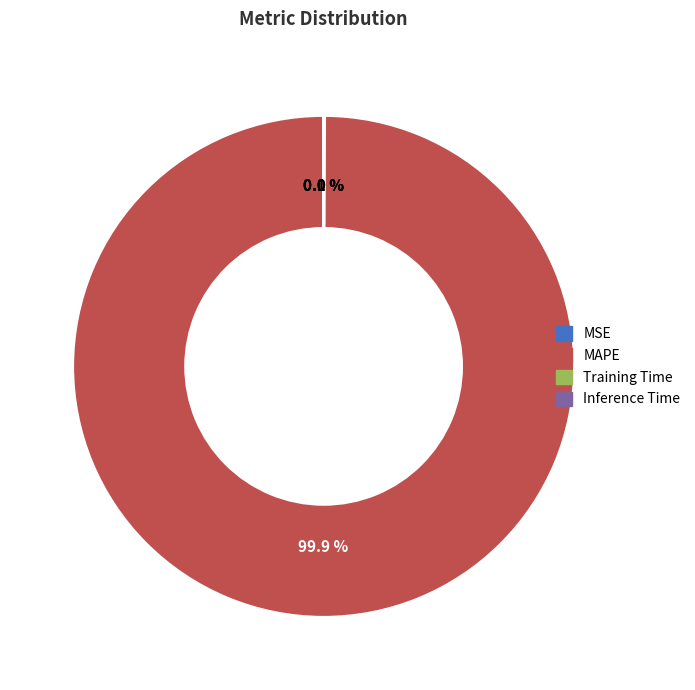

Which category has the biggest portion of the pie?

MAPE